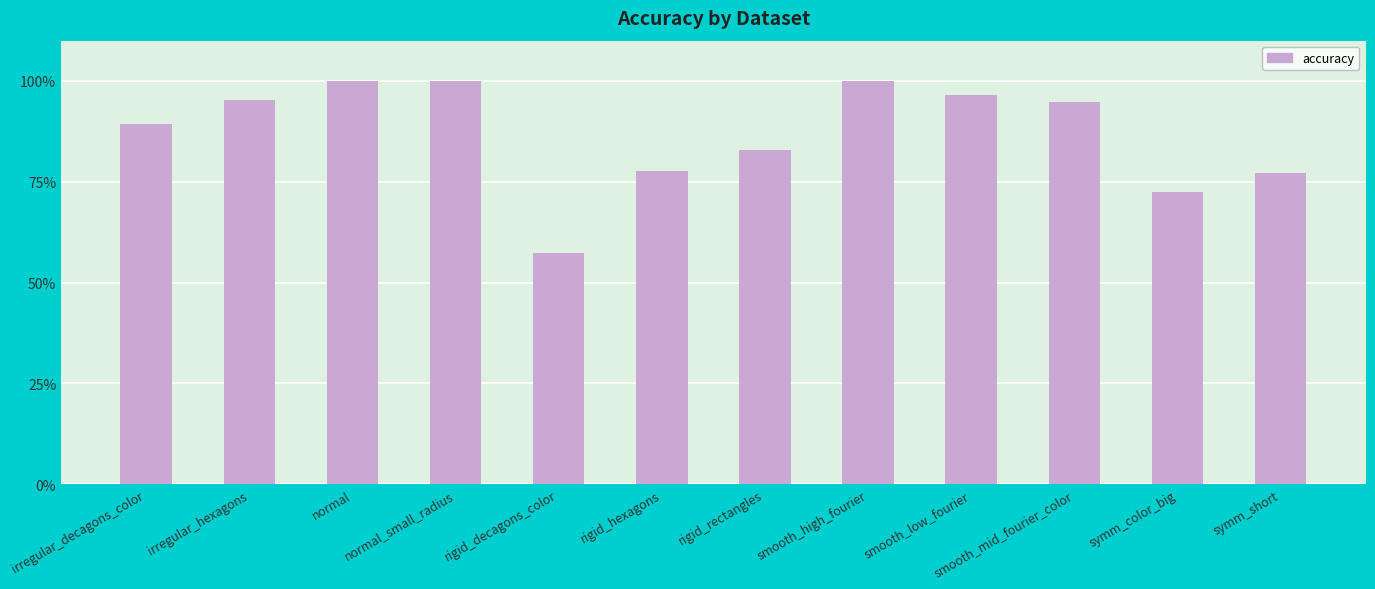

The value at smooth_mid_fourier_color is 94.8. True or false?

True